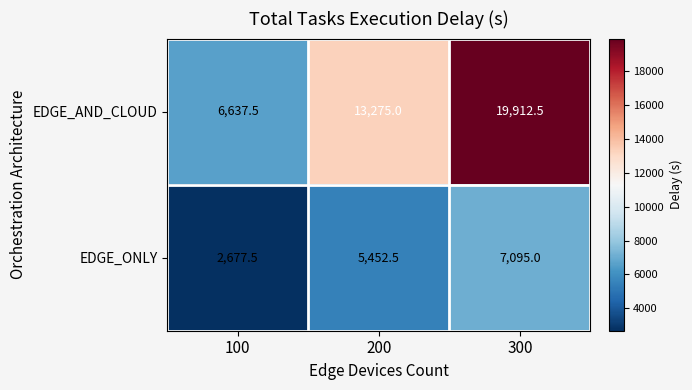

List the series in order of their peak value, lowest first.

EDGE_ONLY, EDGE_AND_CLOUD